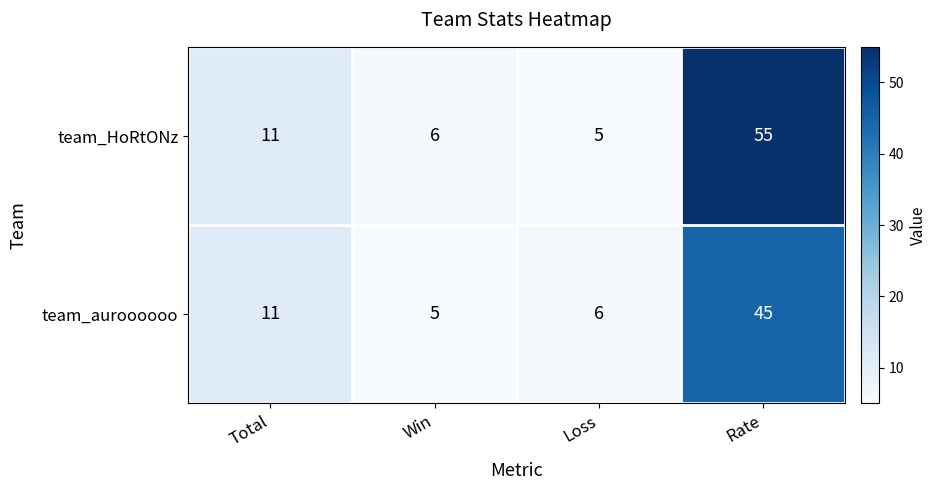

Is it true that team_HoRtONz equals 5 at Loss?

True